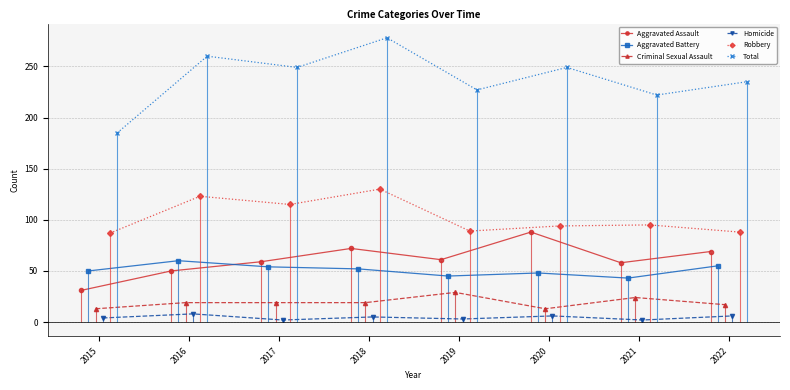

What is the minimum value for Total?

185